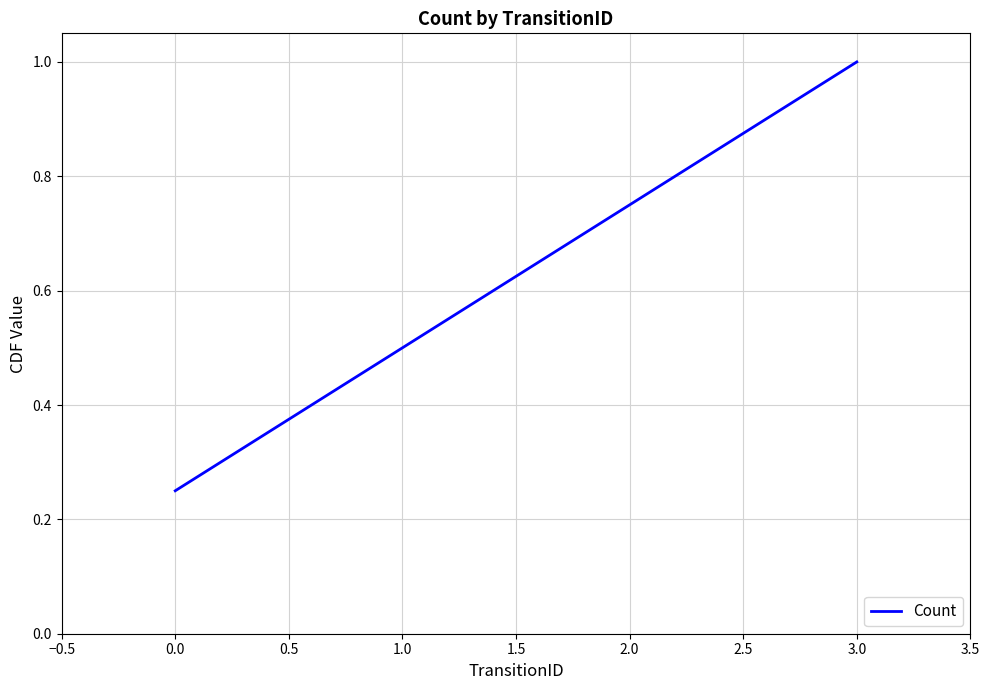

Rank the categories by value from lowest to highest.

0.0, 1.0, 2.0, 3.0